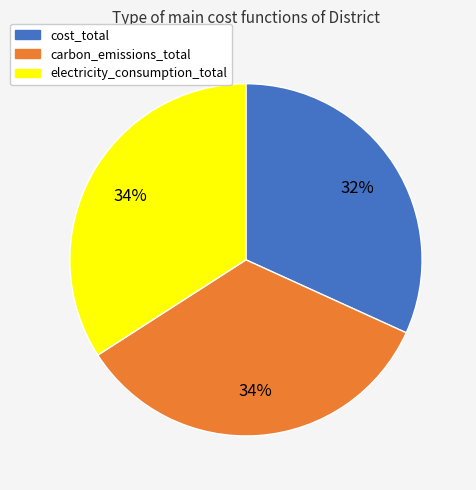

Is there a majority slice in this chart?

No